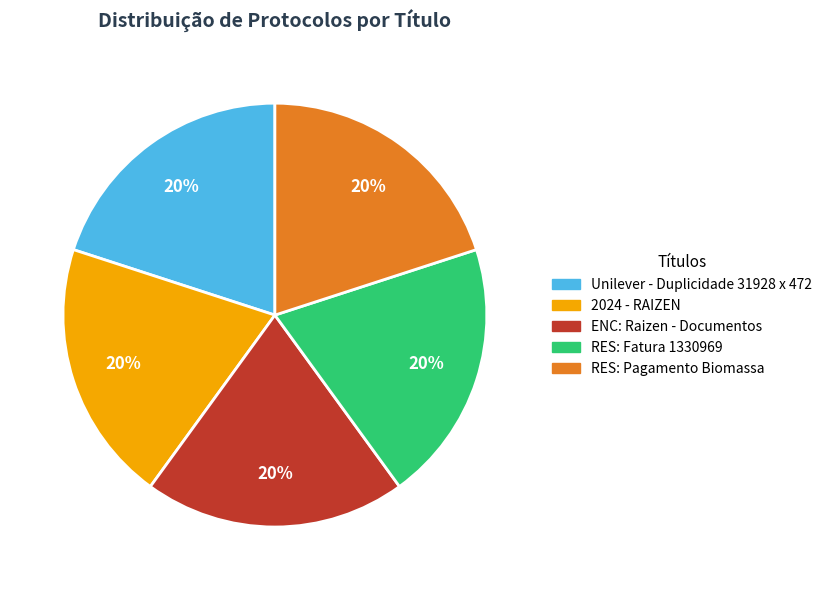

What is the ratio of the value at ENC: Raizen - Documentos to the value at Unilever - Duplicidade 31928 x 472?

1.0